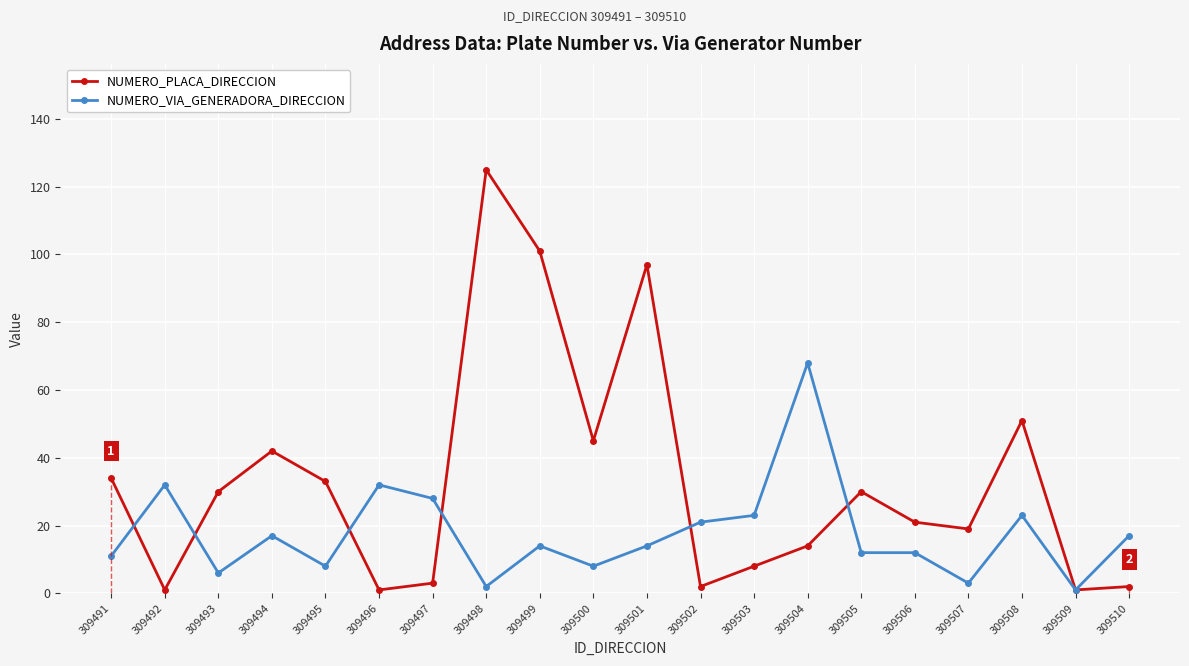

At how many categories does at least one series exceed 15?

19